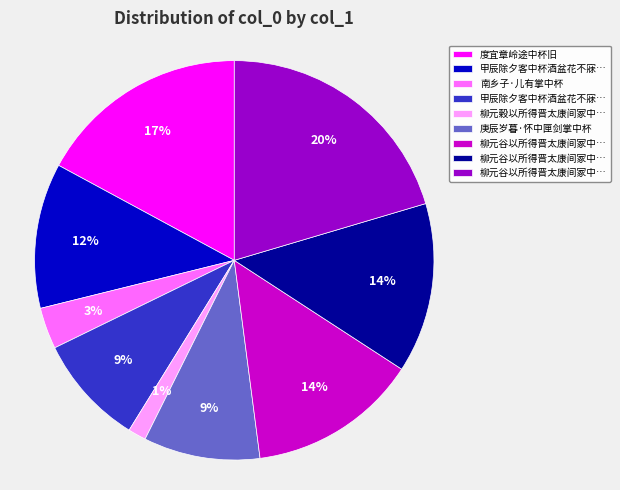

Is there any slice that represents more than half of the pie?

No